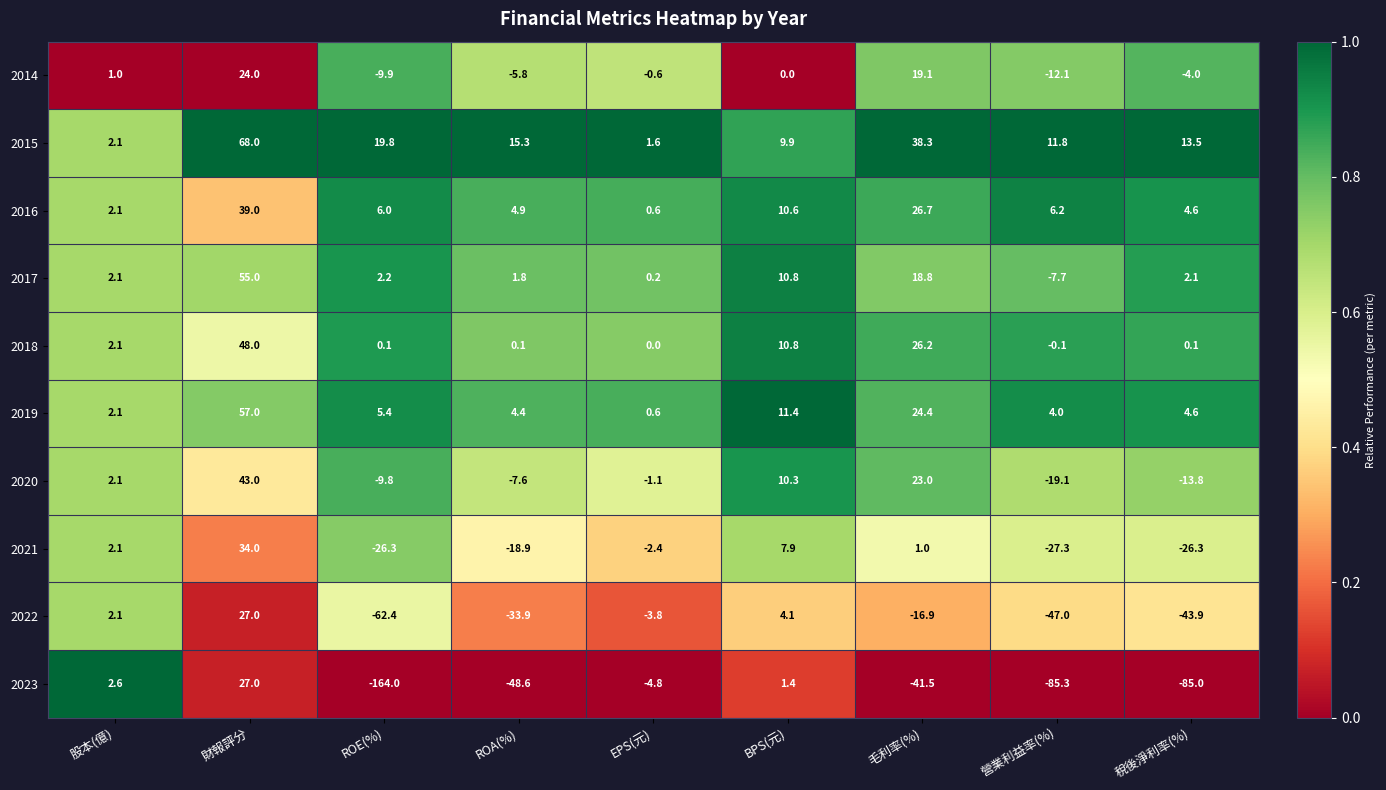

Is the value of 2014 at ROA(%) greater than the value of 2018 at EPS(元)?

No